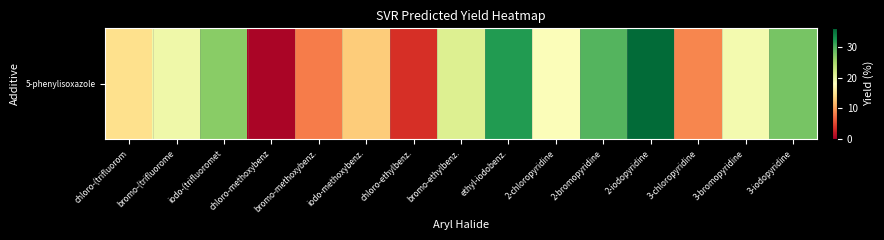

How many categories are shown in the chart?

15